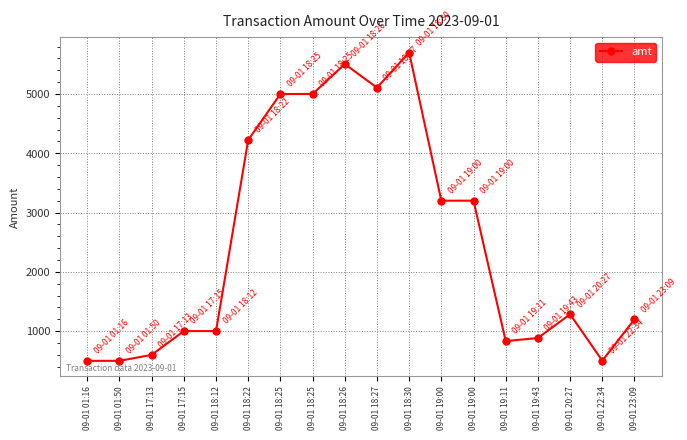

What is the change in value from 09-01 19:43 to 09-01 23:09?

+315.0